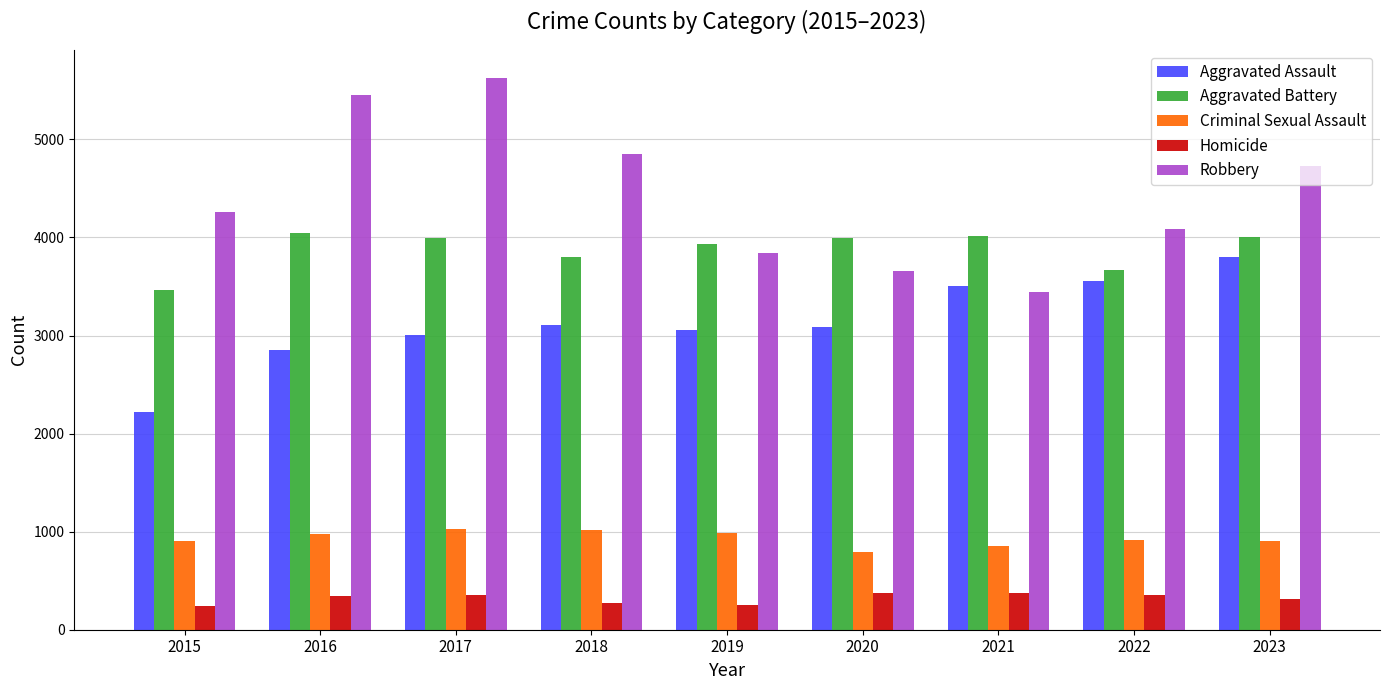

Which category has the highest value in the Robbery series?

2017